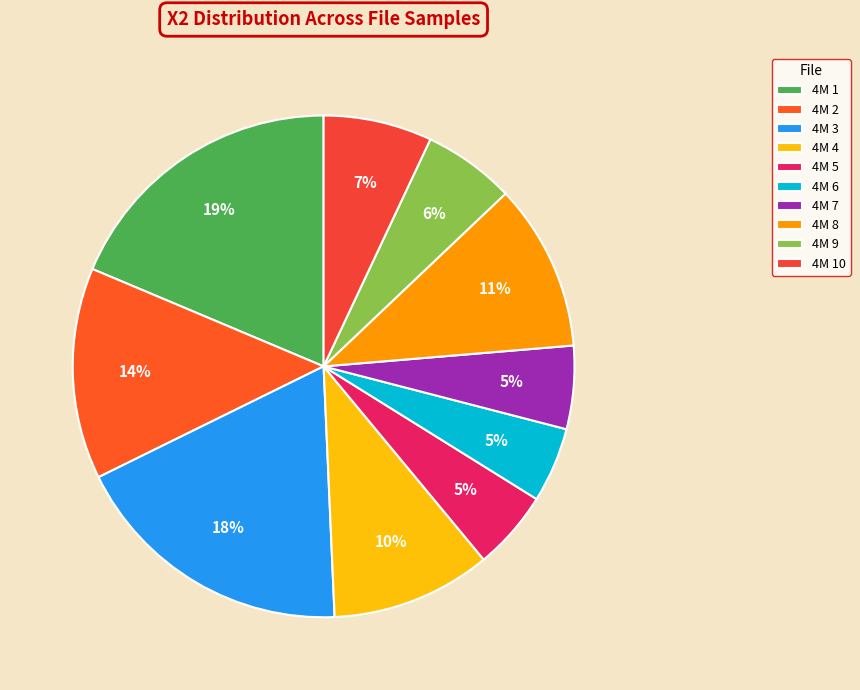

What is the ratio of the value at 4M 1 to the value at 4M 7?

3.5